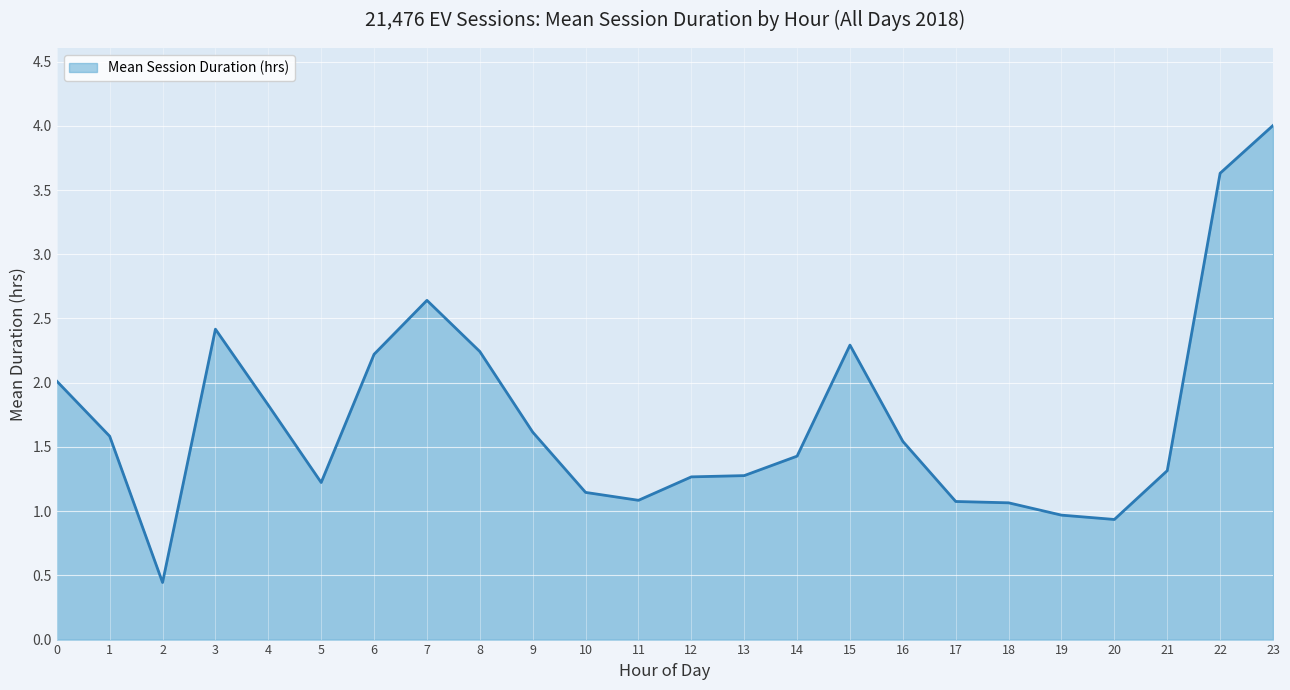

Which has a higher value, 6 or 4?

6